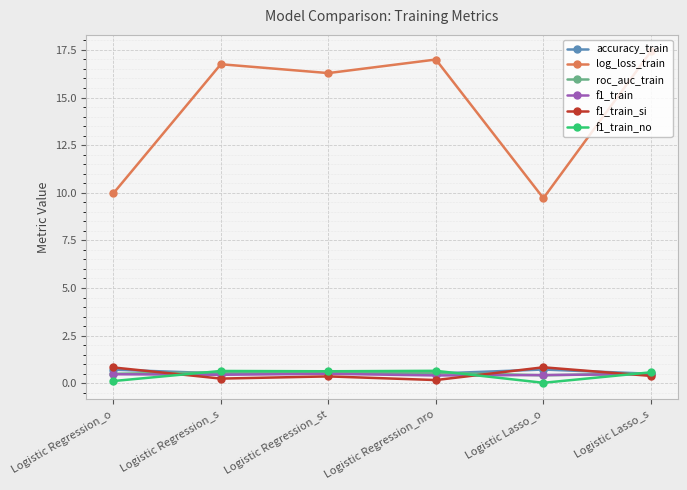

How many values in the log_loss_train series are below 16?

2